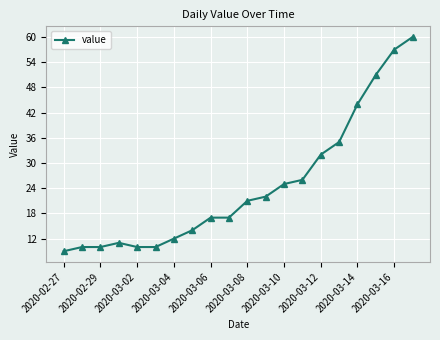

What is the value of the 13th point from the left?

25